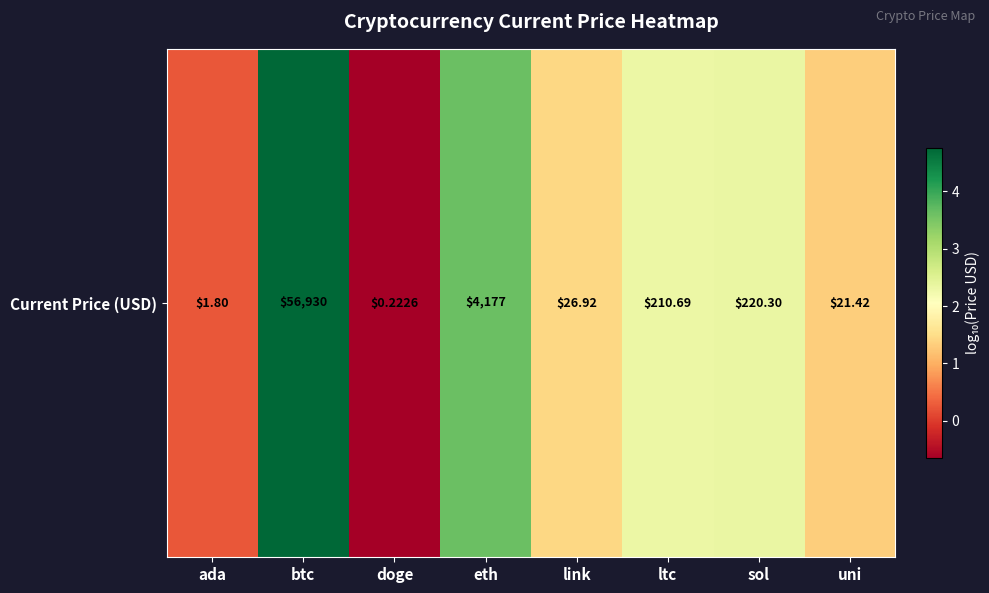

The value at link is 1.4. True or false?

True